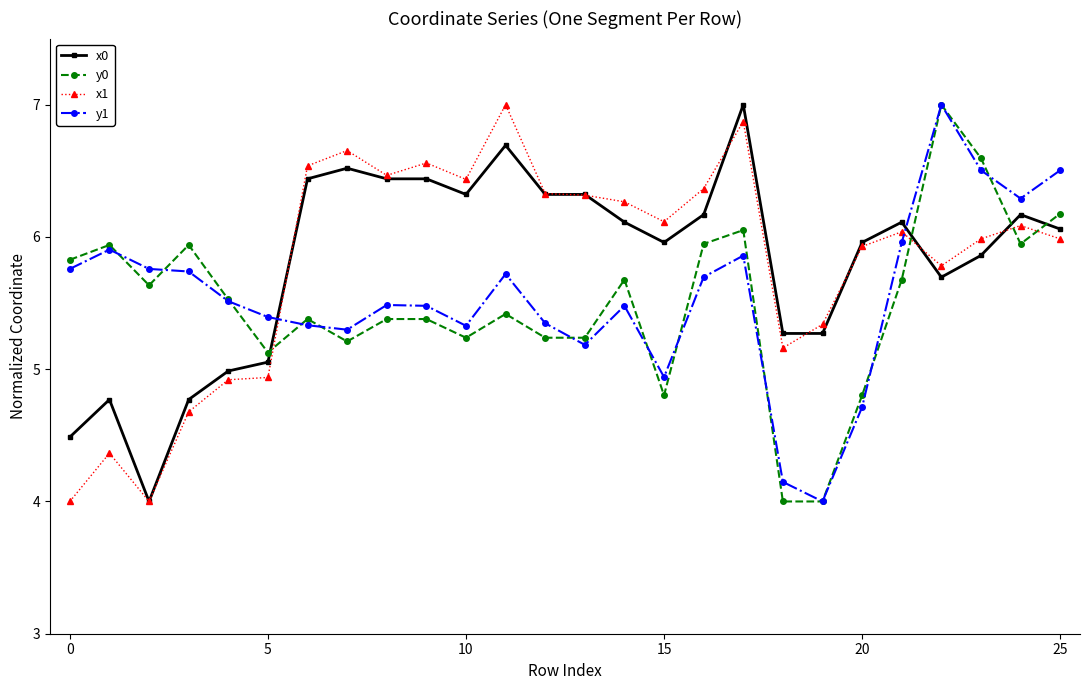

True or false: x1 has more than 0 points higher than both neighbors.

True